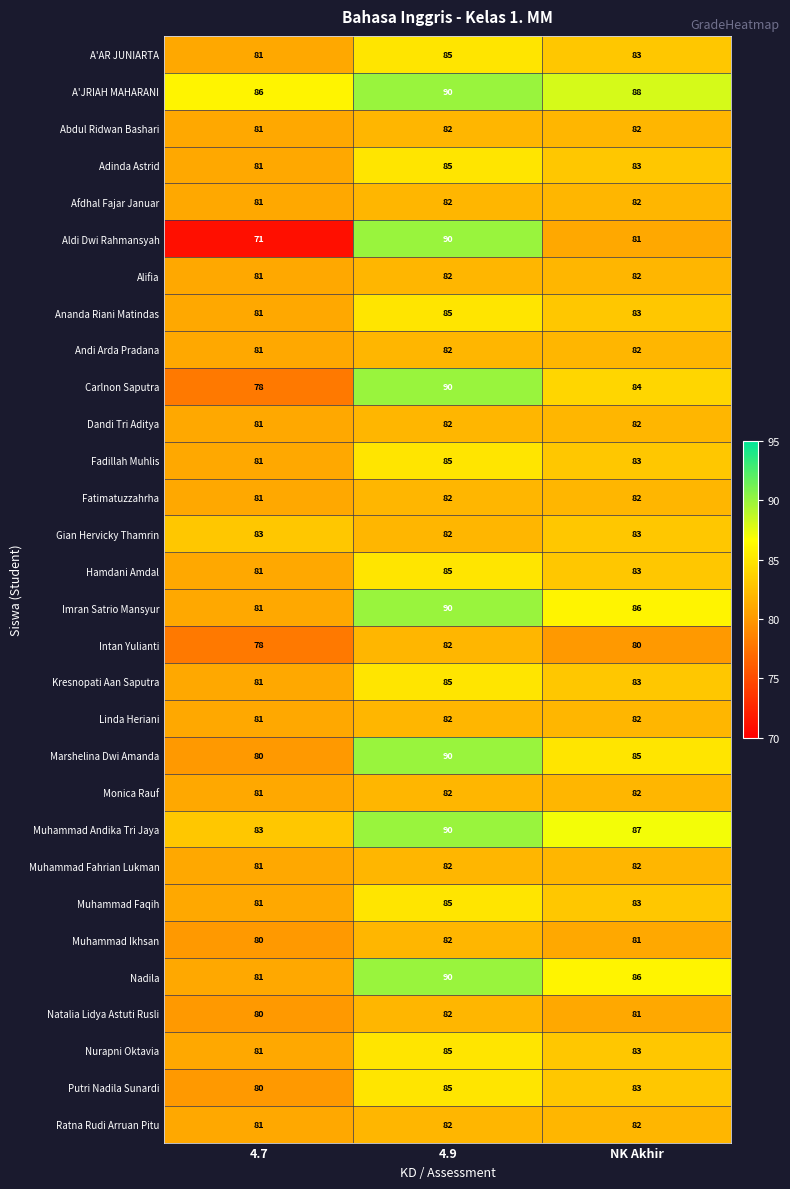

What is the difference between the maximum and minimum values in the A'AR JUNIARTA series?

4